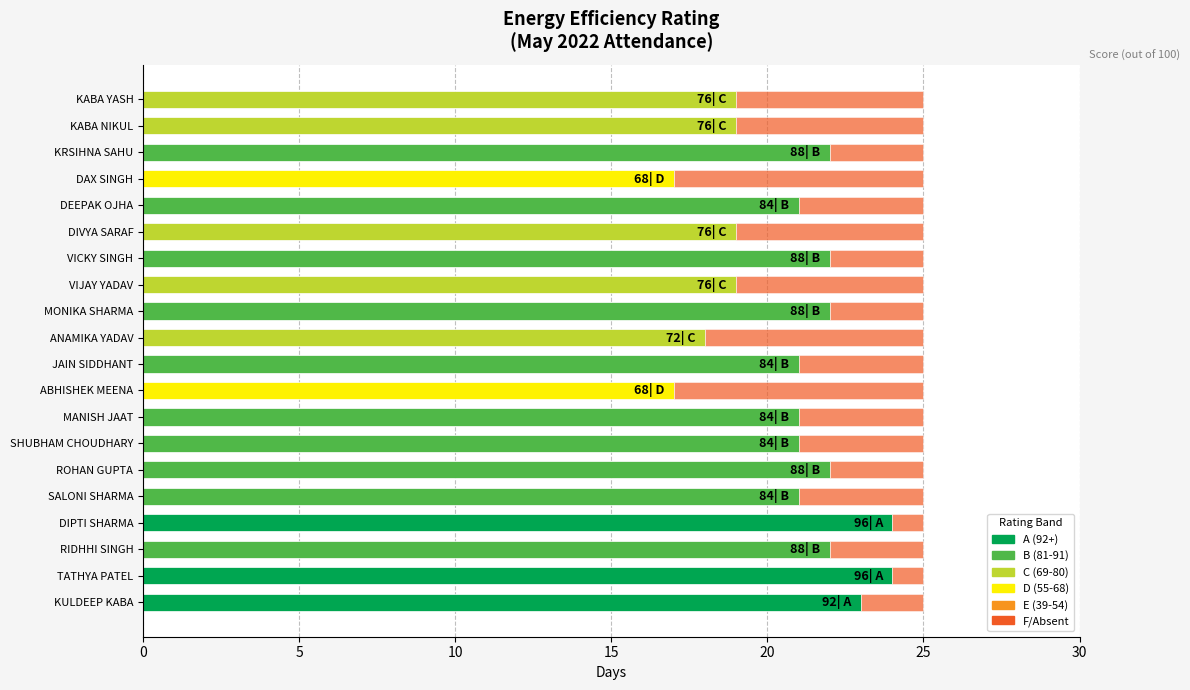

What is the total value across all series at DIPTI SHARMA?

25